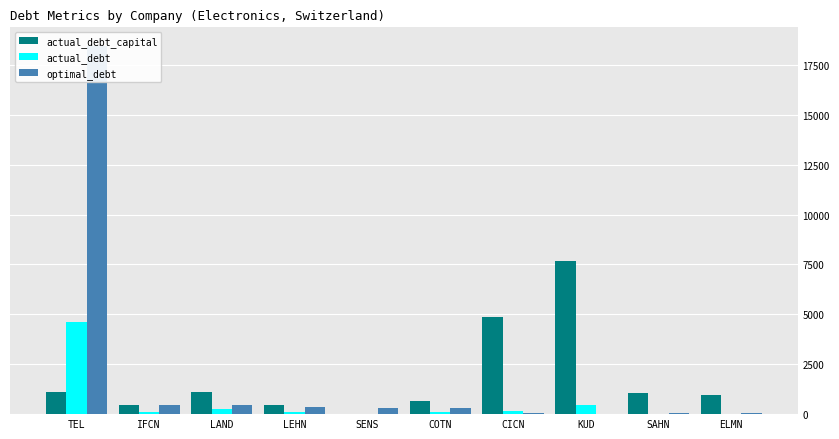

Rank the series by their maximum value, from lowest to highest.

actual_debt, actual_debt_capital, optimal_debt